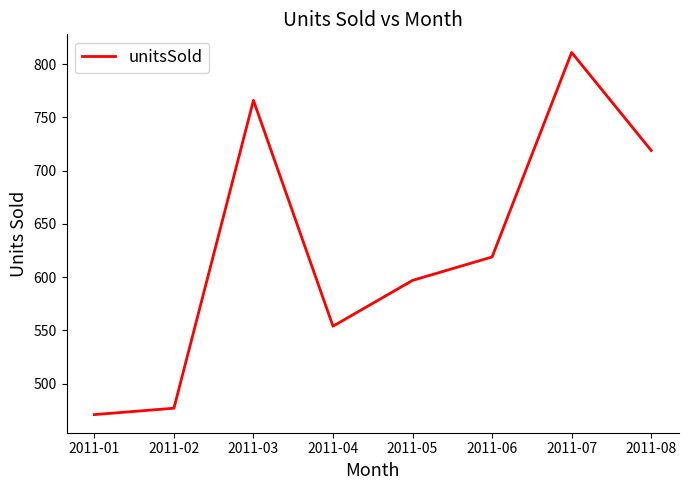

What is the average value?

627